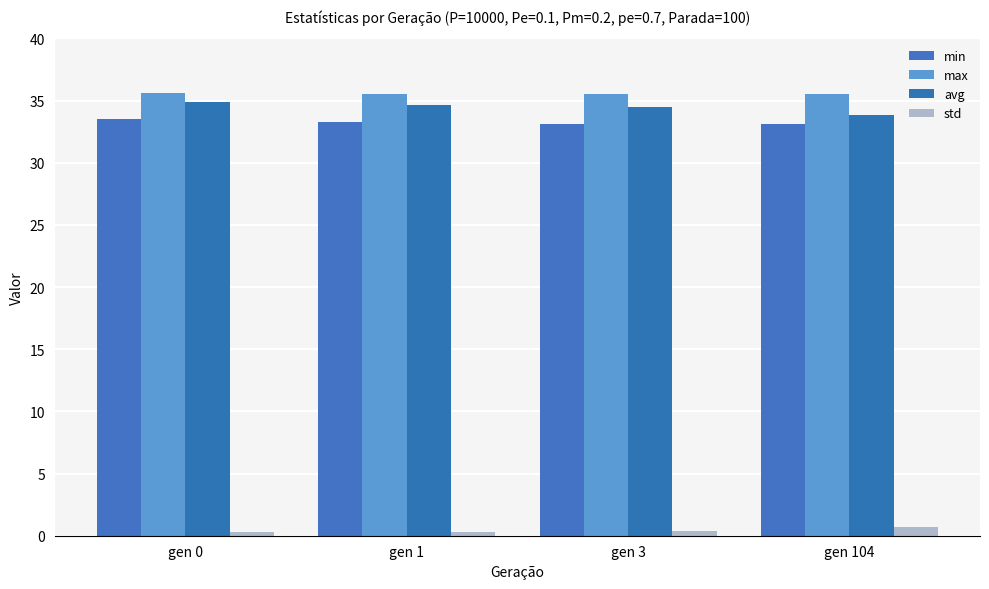

Is it true that std equals 0.7 at gen 104?

True